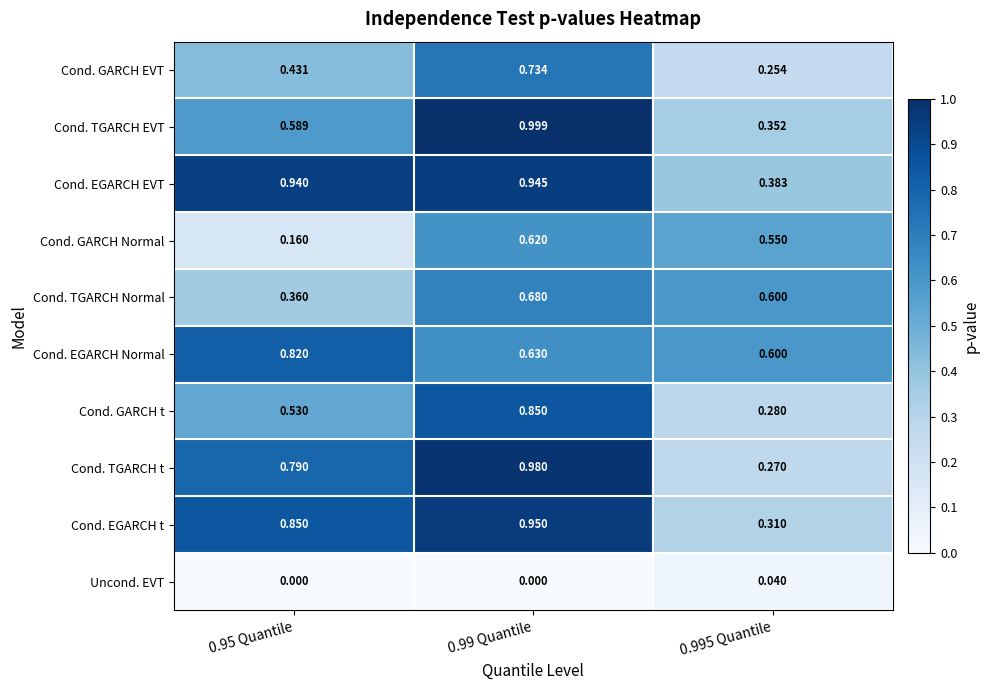

Rank the series by their maximum value, from lowest to highest.

Uncond. EVT, Cond. GARCH Normal, Cond. TGARCH Normal, Cond. GARCH EVT, Cond. EGARCH Normal, Cond. GARCH t, Cond. EGARCH EVT, Cond. EGARCH t, Cond. TGARCH t, Cond. TGARCH EVT